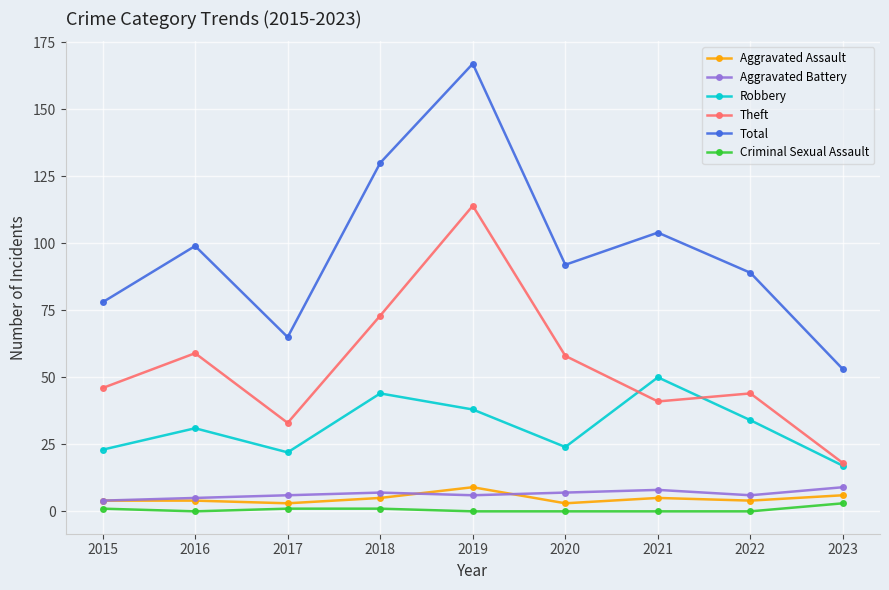

Where is the first local minimum for Total?

2017